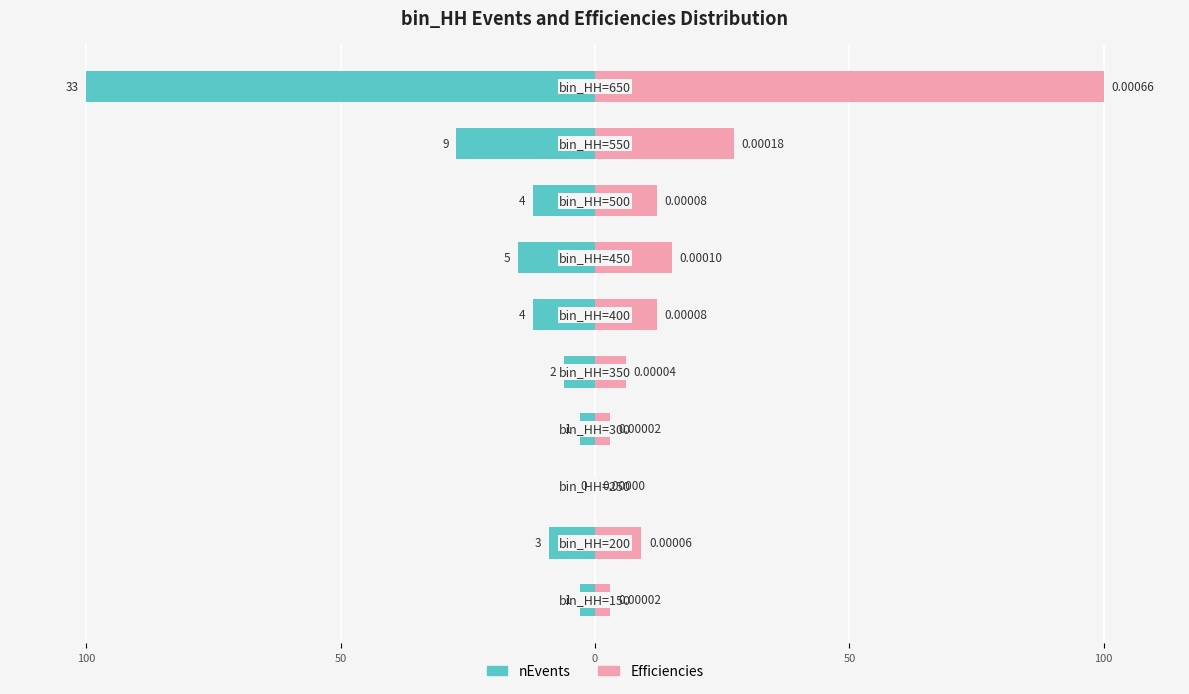

How many bars are there in each group?

2